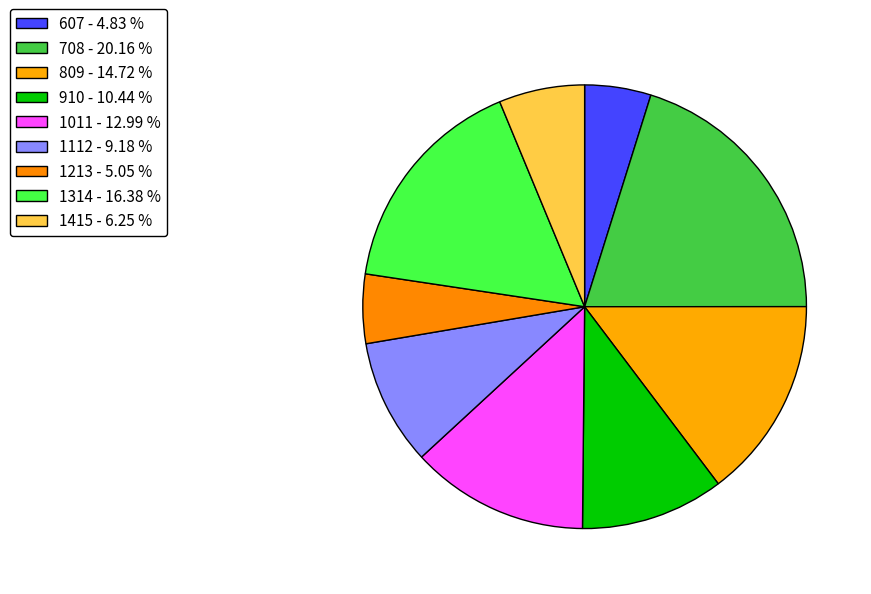

Is 607 the majority of the pie?

No